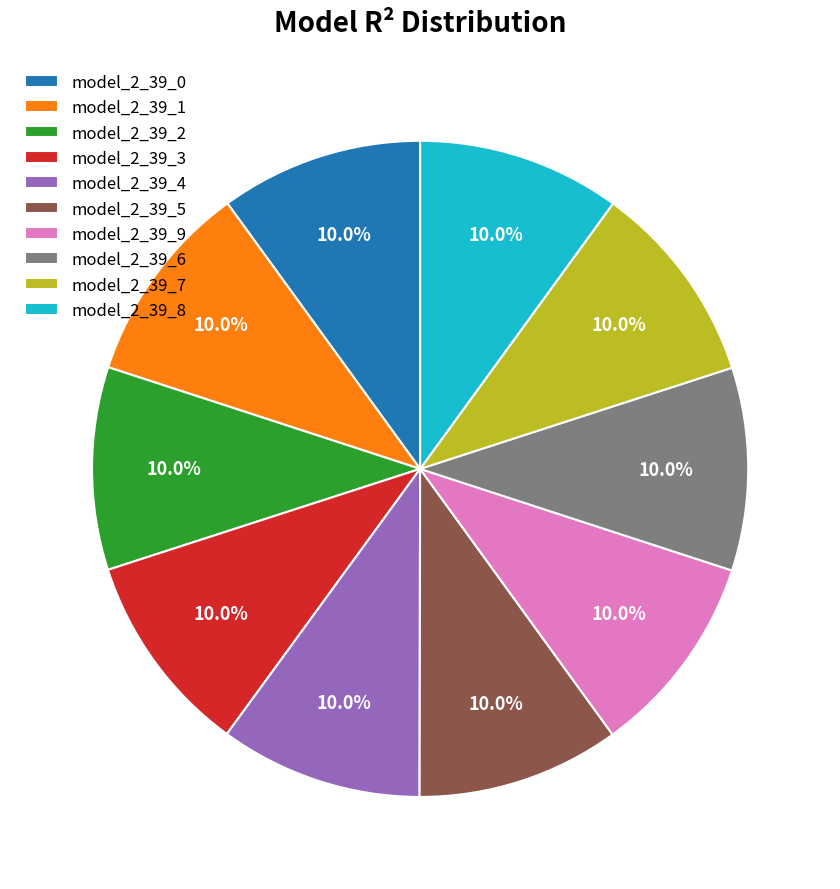

To the nearest percent, what is the combined percentage of model_2_39_4 and model_2_39_3?

20%